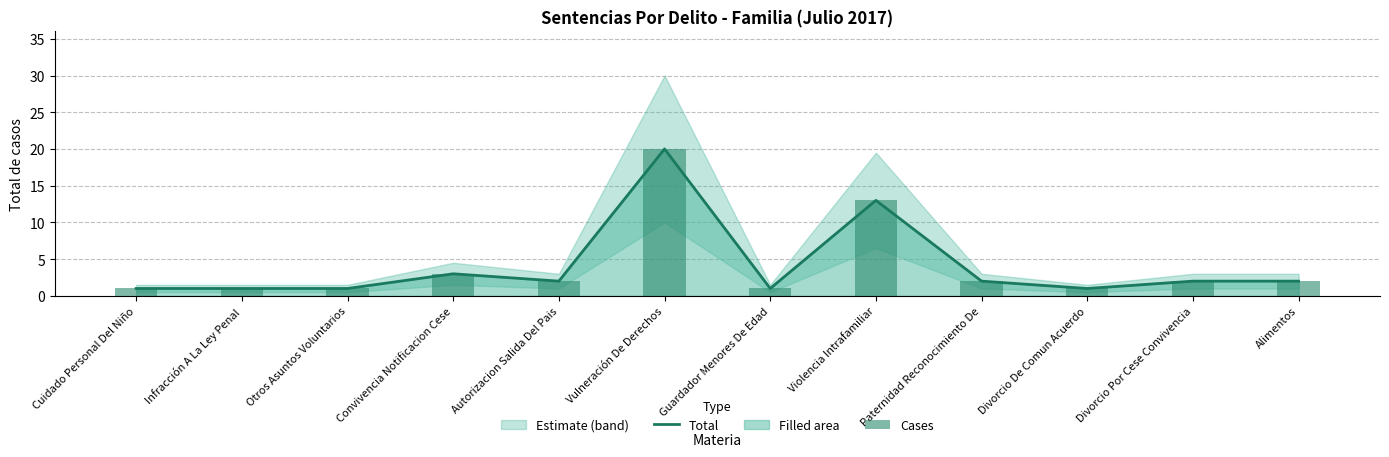

Are the bars horizontal?

No